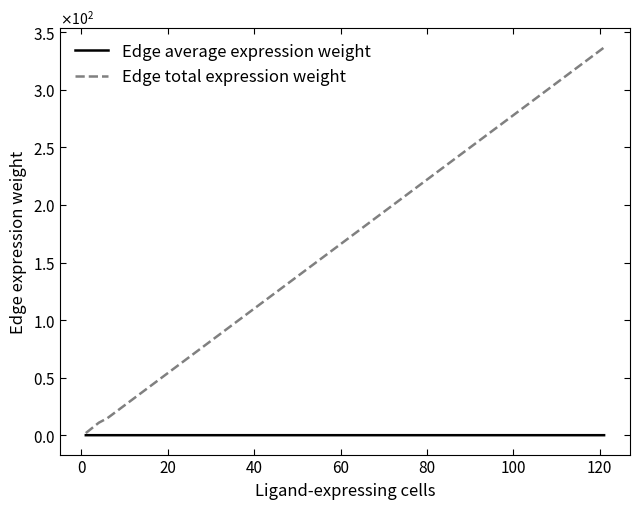

True or false: Edge average expression weight and Edge total expression weight intersect in this chart.

False